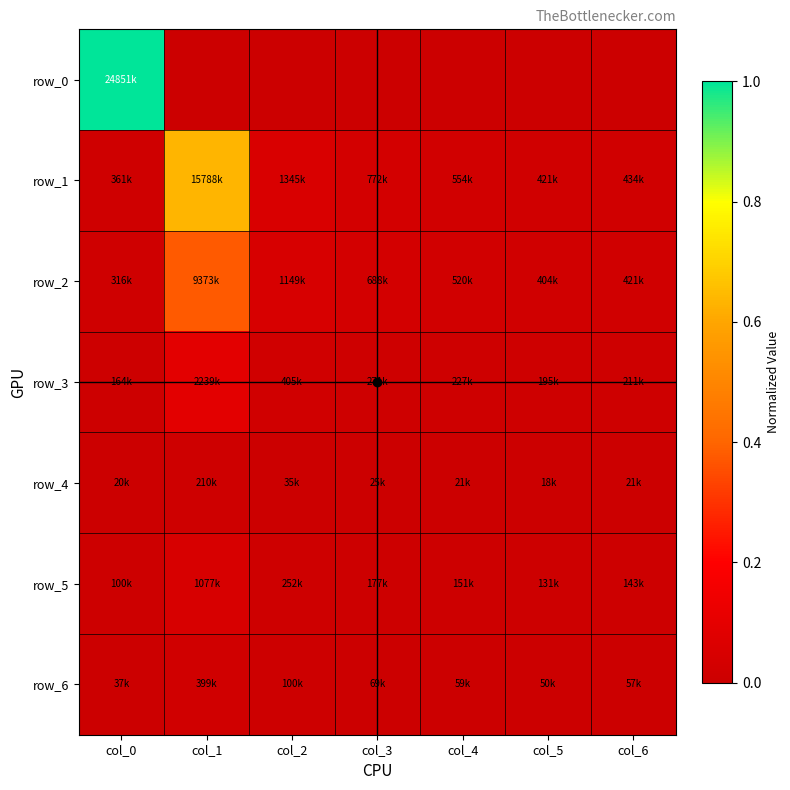

Which series has the largest range (max minus min)?

row_0